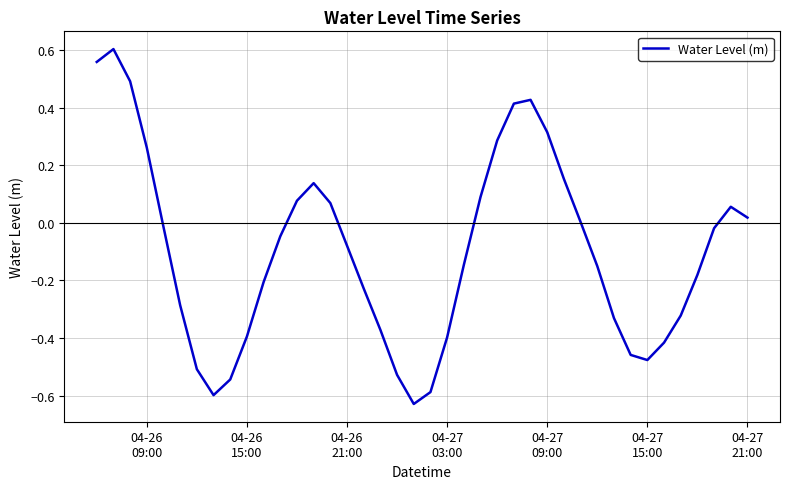

What is the difference between the maximum and minimum values?

1.2